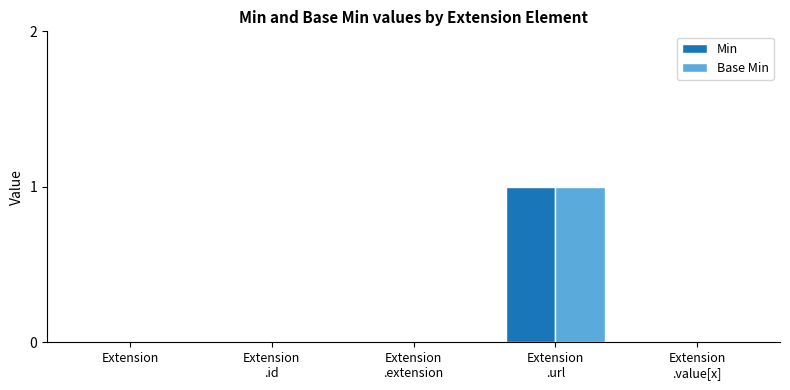

What are all the series names shown in the legend?

Min, Base Min